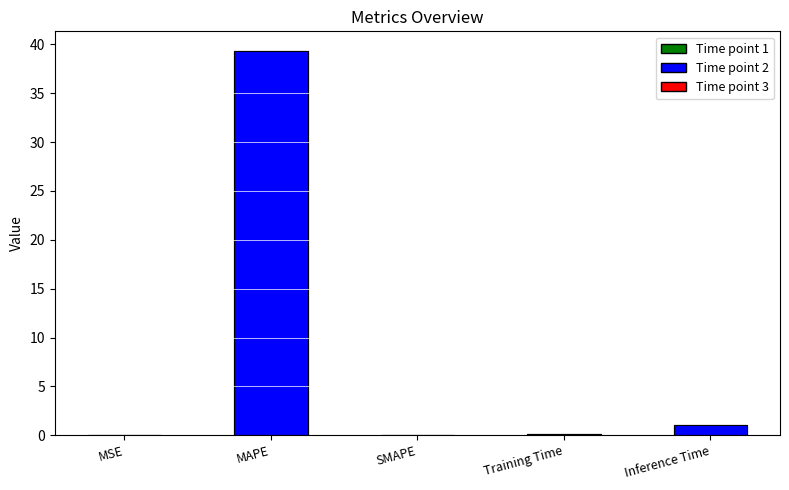

Which has a higher value, MAPE or Training Time?

MAPE